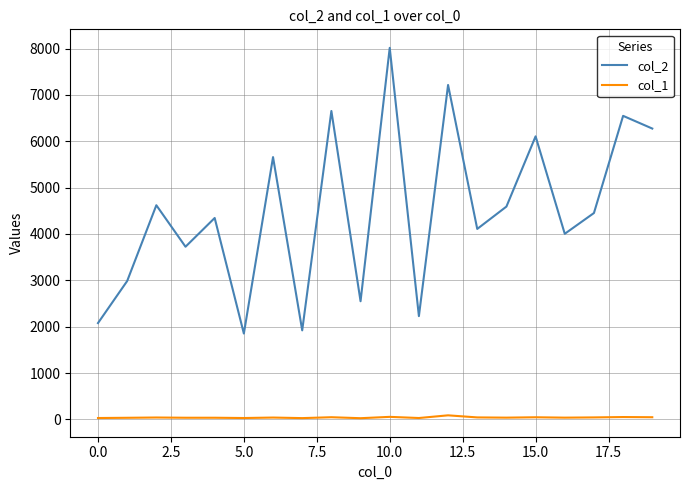

True or false: col_2 and col_1 cross at least once.

False